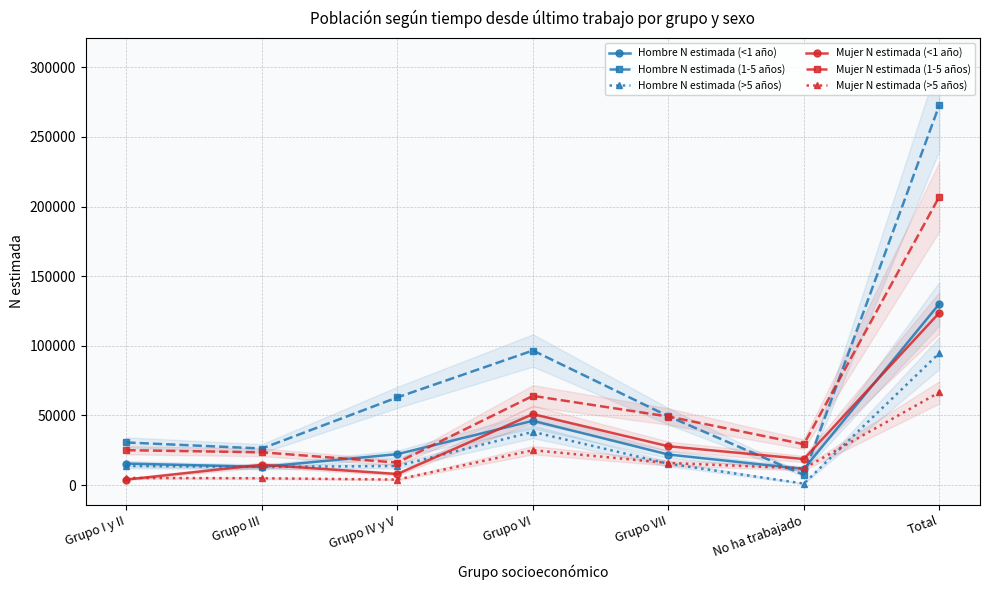

What is the difference between the highest and lowest values at Grupo IV y V?

59038